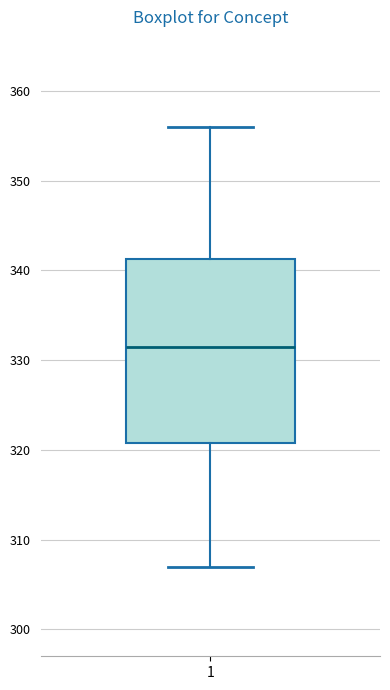

Where does the upper whisker of the box at x = 1 end on the y-axis? The values are not printed on the chart, so give them approximately, as read against the axis.

356